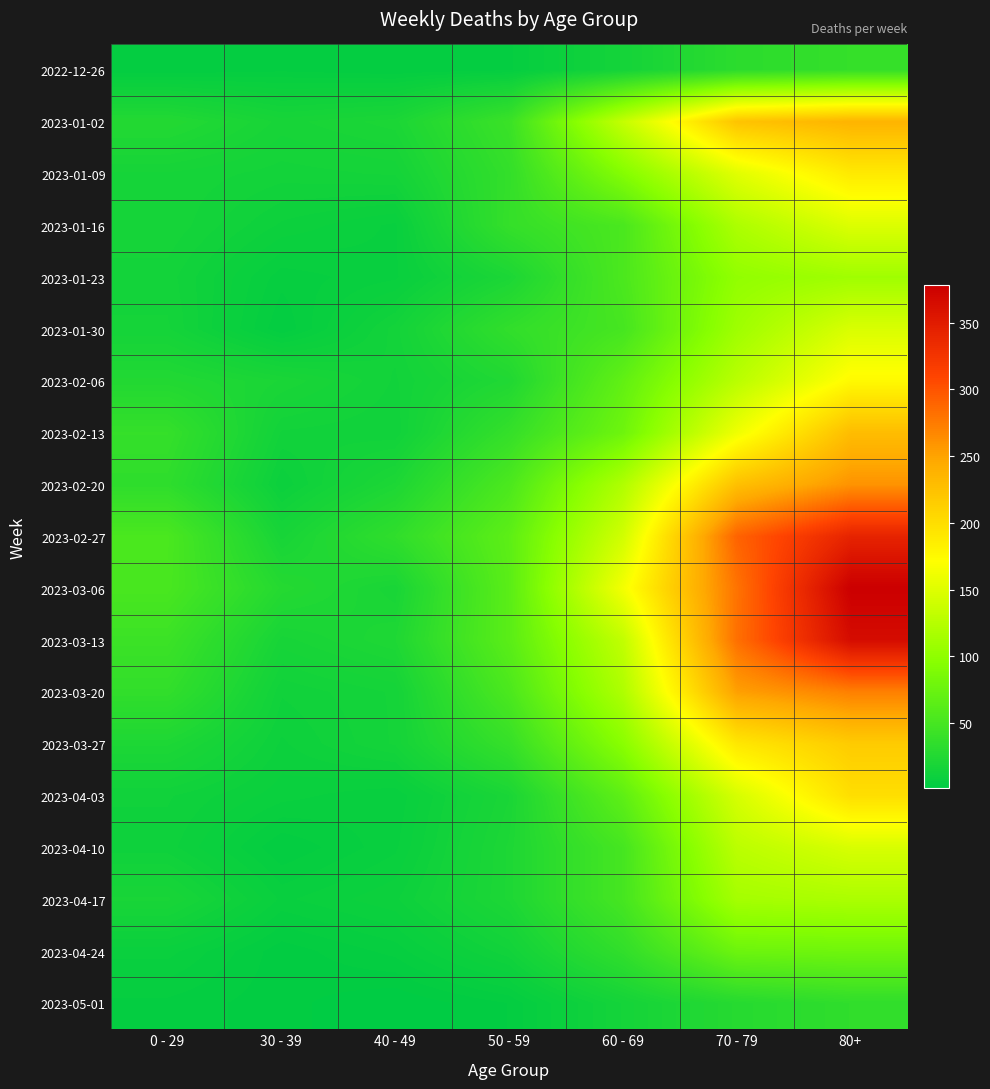

Which series has the widest spread of values?

2023-03-06